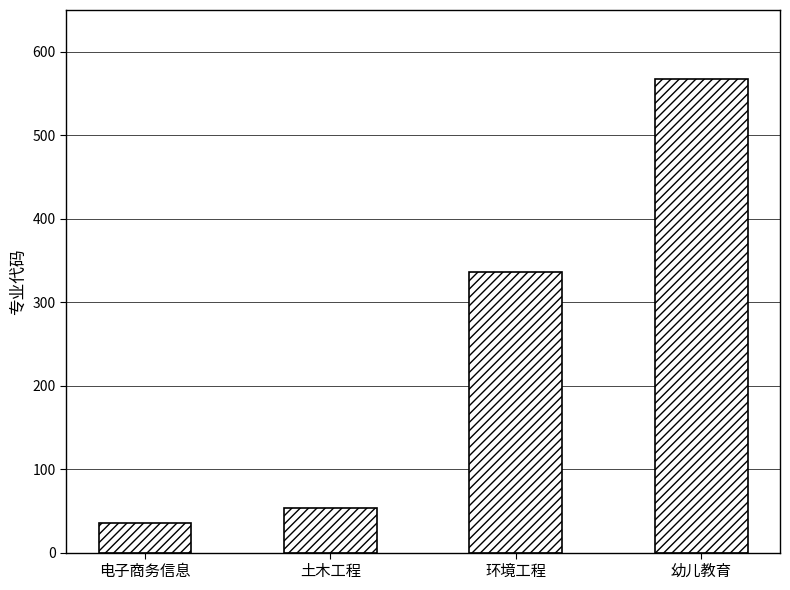

How many data points are less than 336?

2